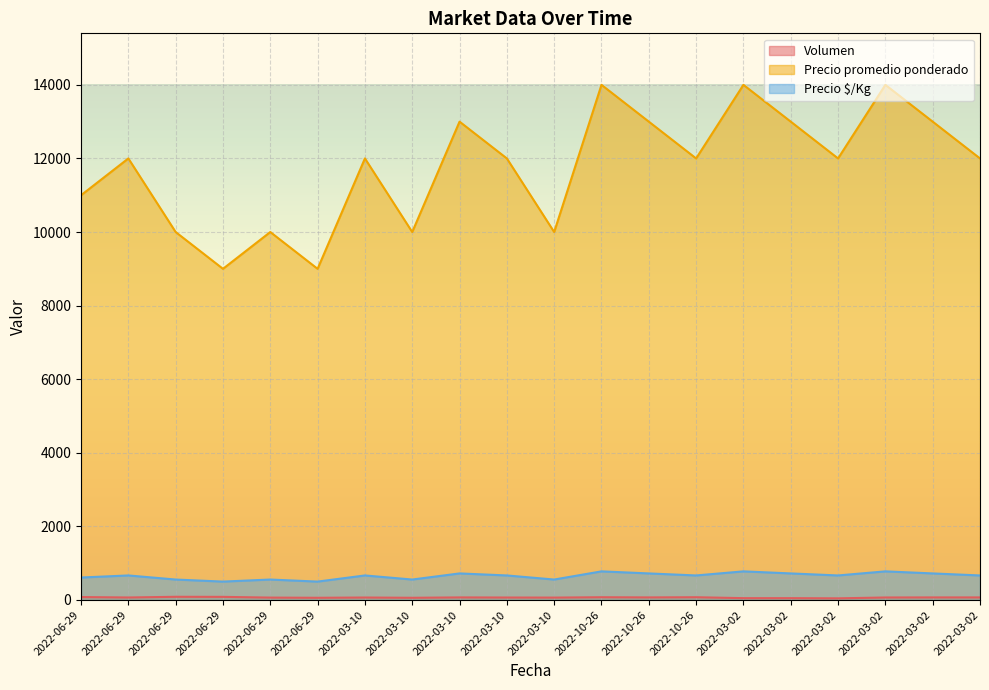

List the series in order of their peak value, highest first.

Precio promedio ponderado, Precio $/Kg, Volumen